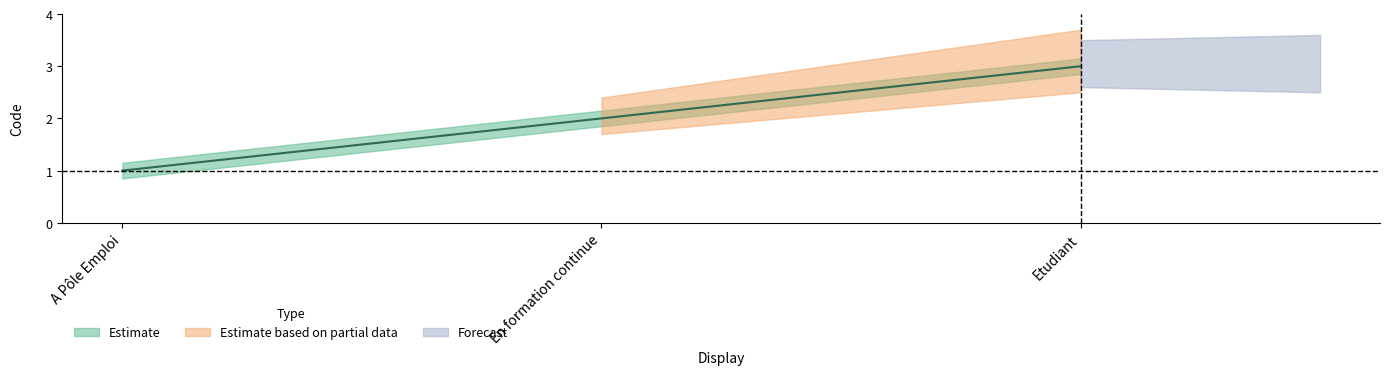

What value does the data have at A Pôle Emploi?

1